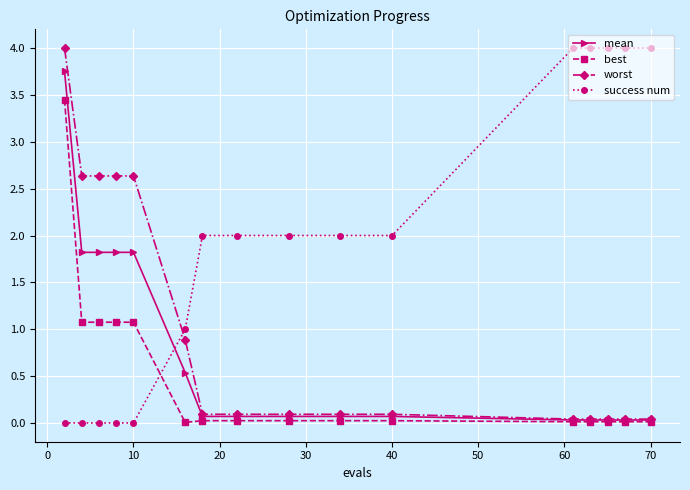

Which series ends up on top after the final intersection of success num and best?

success num